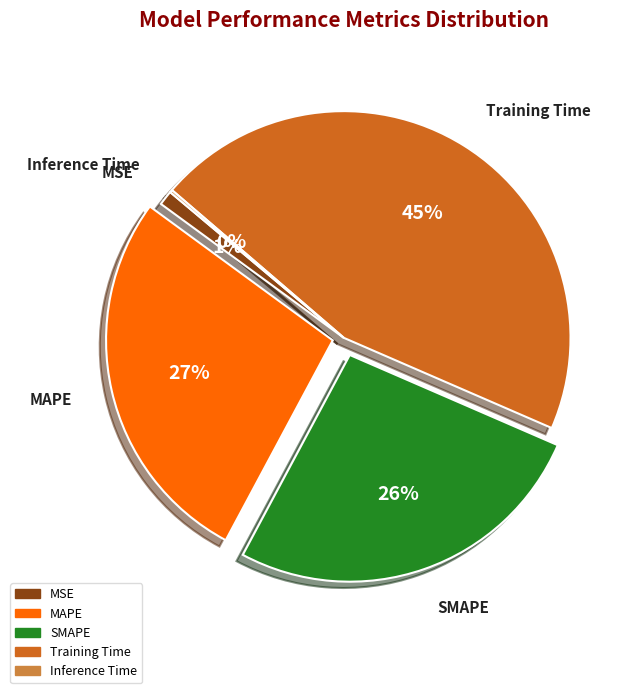

Is it true that MAPE is 34% of the pie?

False